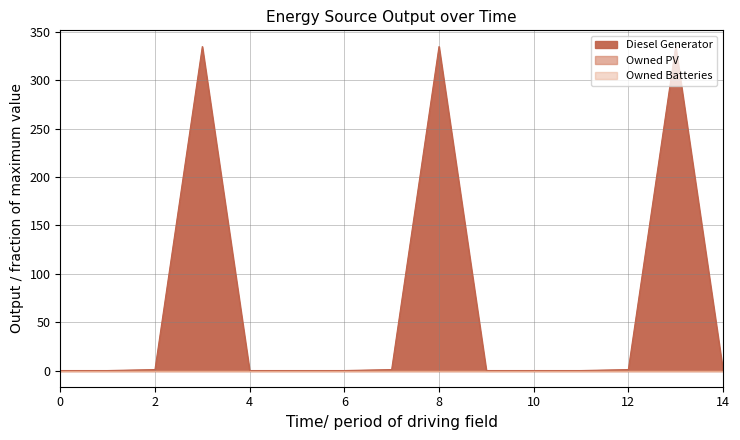

Between 9 and 14, which is larger?

9